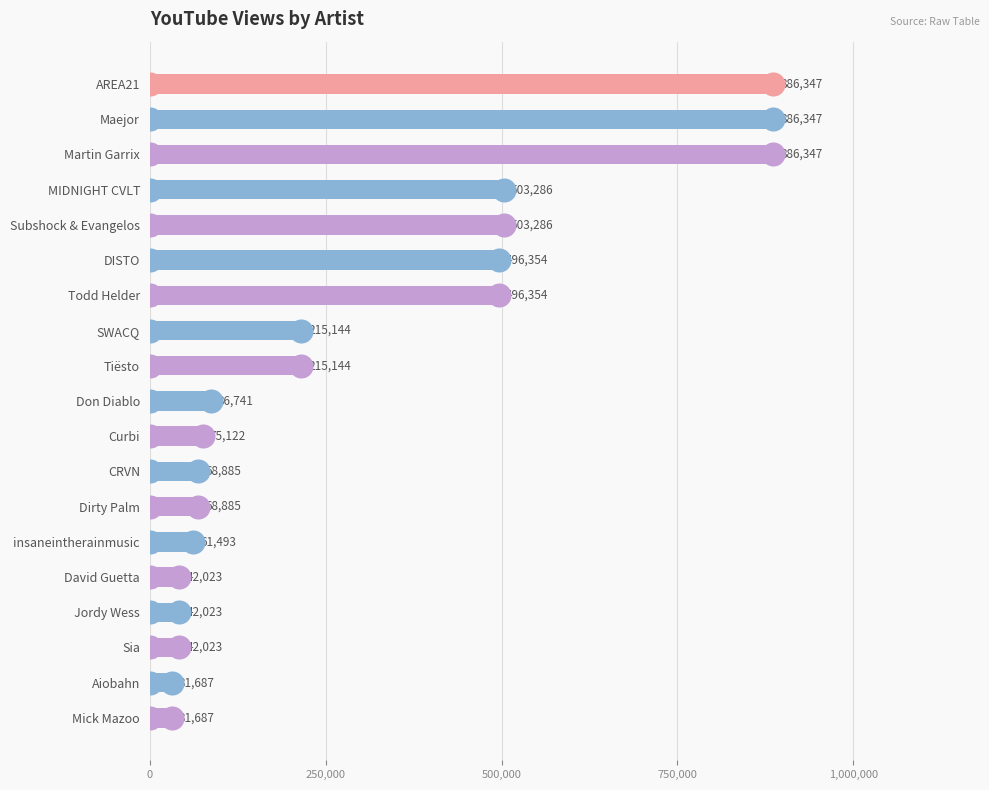

What is the ratio of the value at Martin Garrix to the value at MIDNIGHT CVLT?

1.8